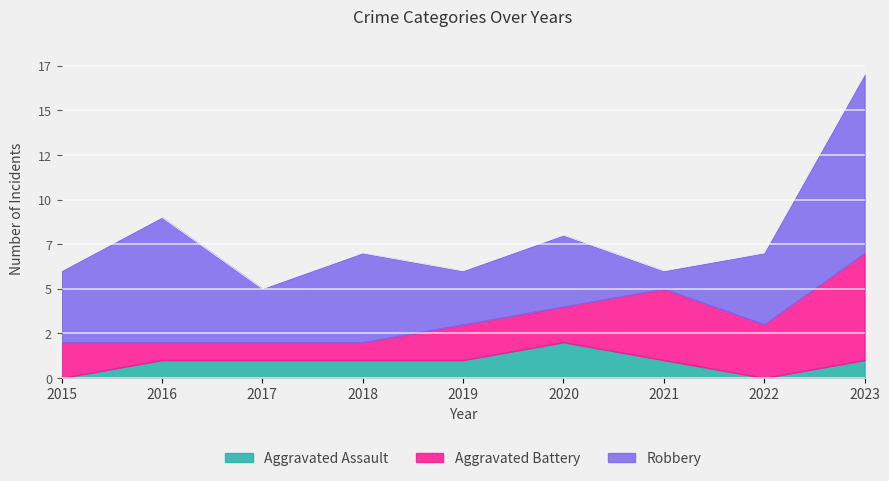

Reading left to right, transcribe all the data shown in this chart.

Aggravated Assault: 2015=0	2016=1	2017=1	2018=1	2019=1	2020=2	2021=1	2022=0	2023=1
Aggravated Battery: 2015=2	2016=1	2017=1	2018=1	2019=2	2020=2	2021=4	2022=3	2023=6
Robbery: 2015=4	2016=7	2017=3	2018=5	2019=3	2020=4	2021=1	2022=4	2023=10